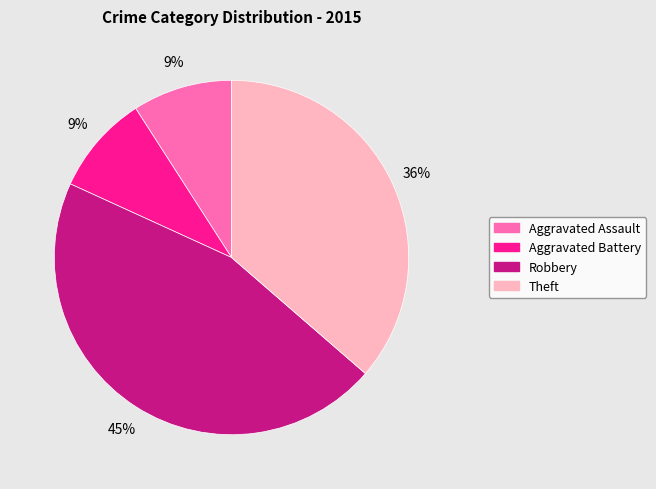

To the nearest percent, what portion does Theft represent?

36%